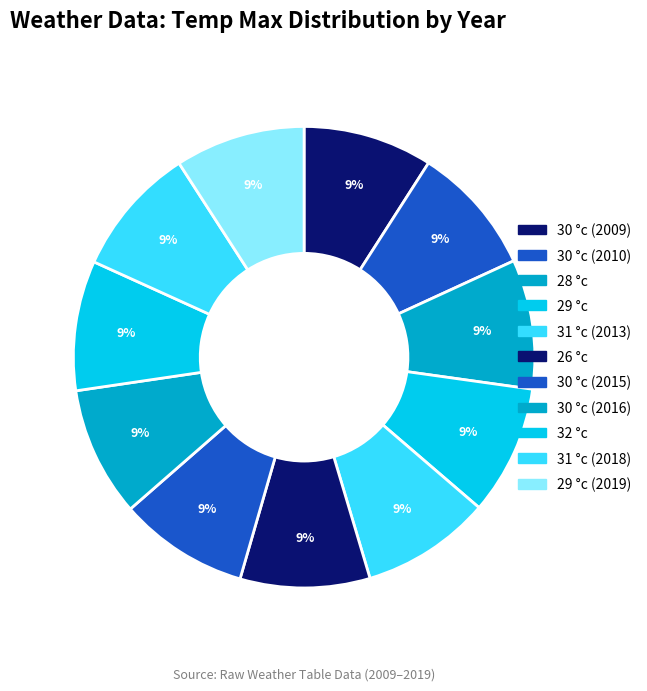

How many segments does this pie chart have?

11